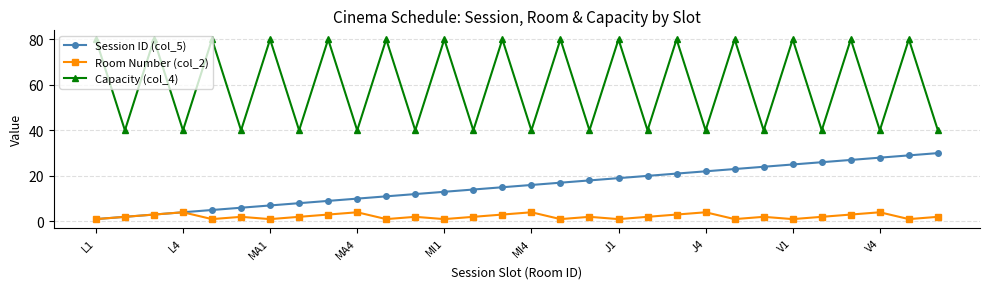

What are all the series names shown in the legend?

Session ID (col_5), Room Number (col_2), Capacity (col_4)